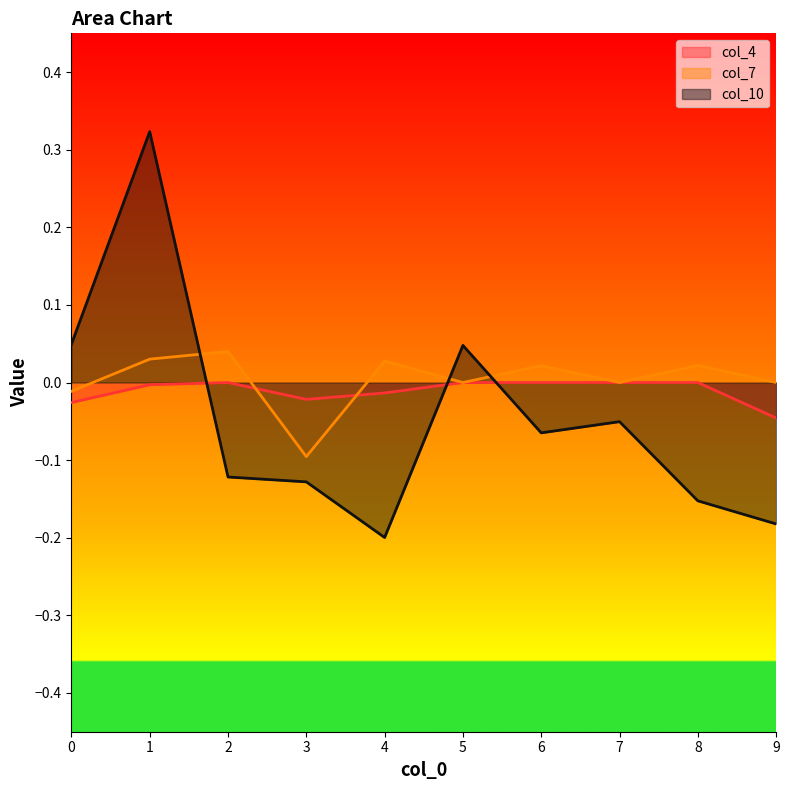

Reading left to right, transcribe all the data shown in this chart.

col_4: -0.0	-0.0	0.0	-0.0	-0.0	0.0	0.0	0.0	0.0	-0.0
col_7: -0.0	0.0	0.0	-0.1	0.0	0.0	0.0	0.0	0.0	0.0
col_10: 0.0	0.3	-0.1	-0.1	-0.2	0.0	-0.1	-0.1	-0.2	-0.2